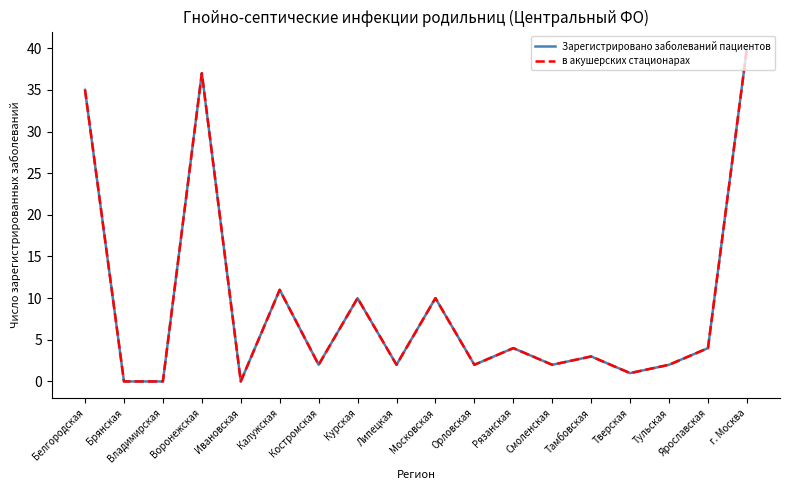

At which label does в акушерских стационарах reach its minimum?

Брянская